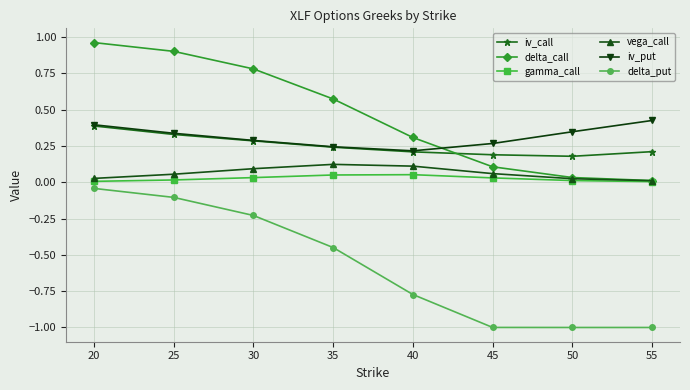

True or false: iv_put has a value of 0.3 at 25.

True